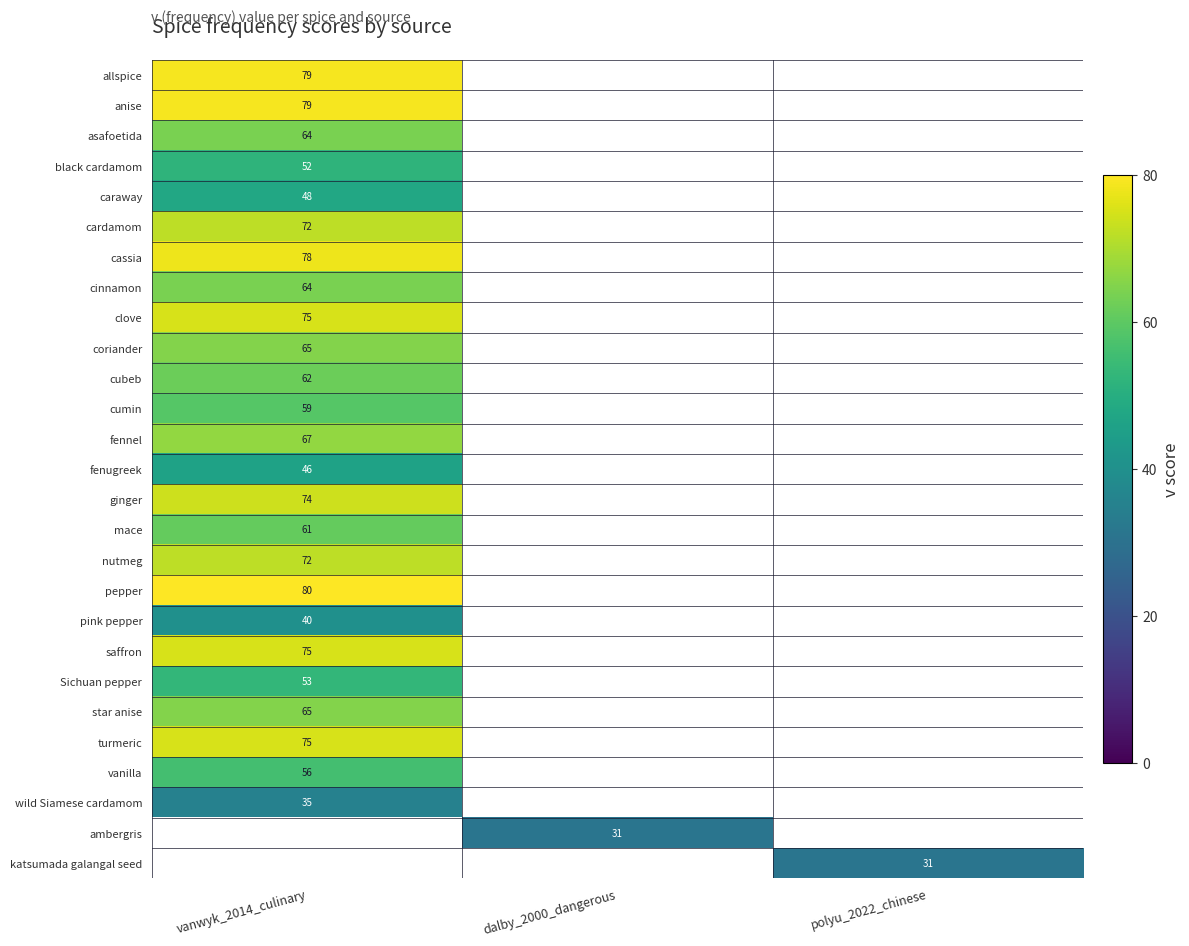

Which label corresponds to the smallest value in the chart?

dalby_2000_dangerous